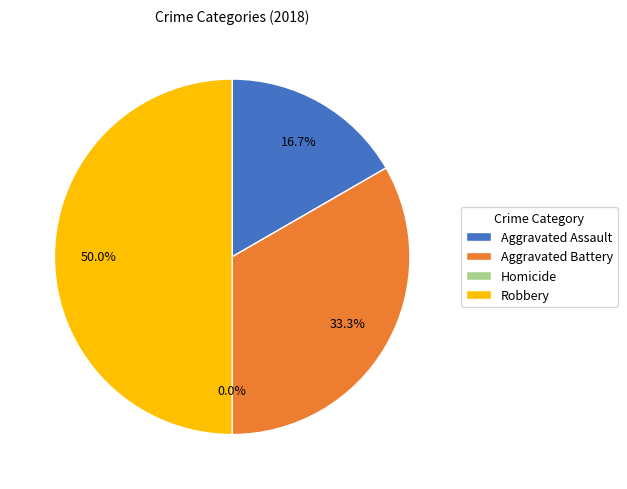

Is Robbery the majority of the pie?

No